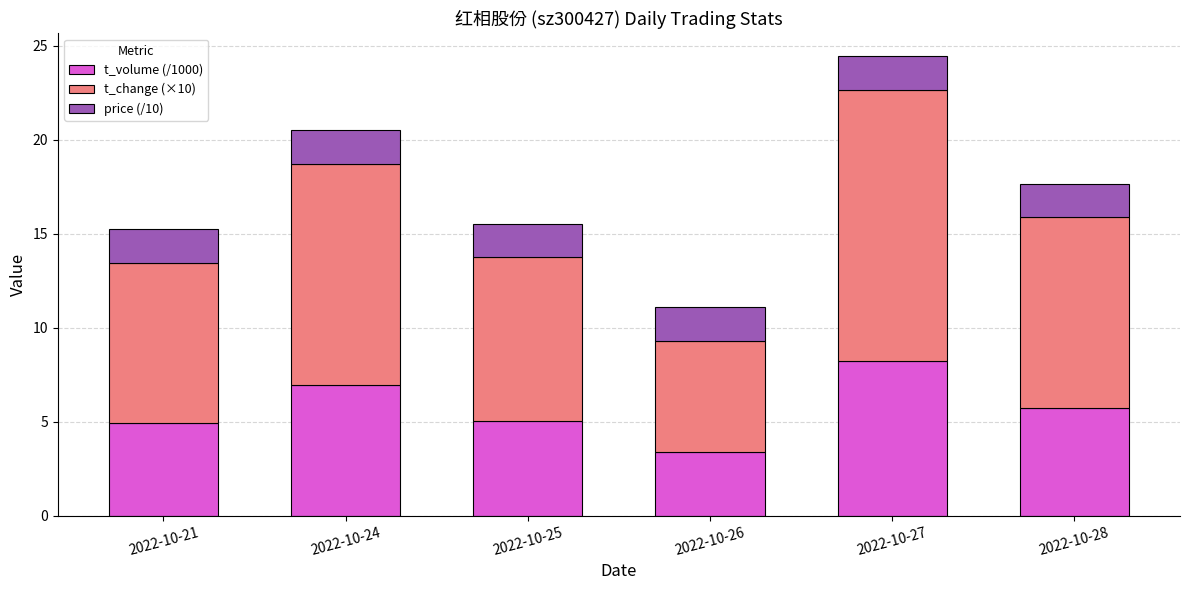

At which category is the sum across all series the highest?

2022-10-27